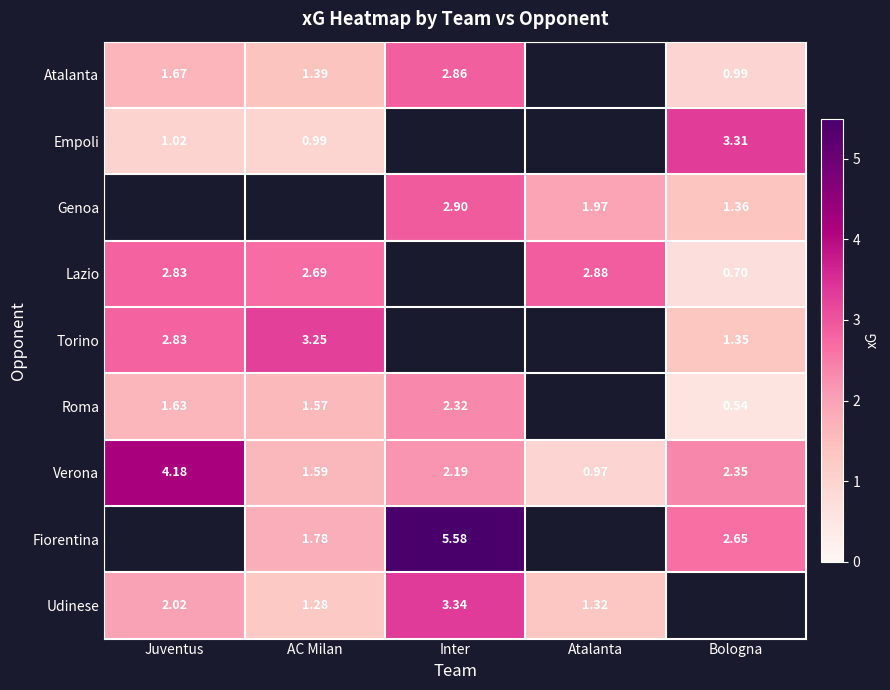

At which label does Verona first exceed 2?

Juventus